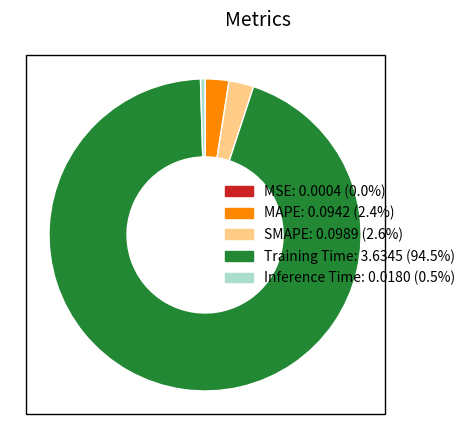

What is the majority slice?

Training Time